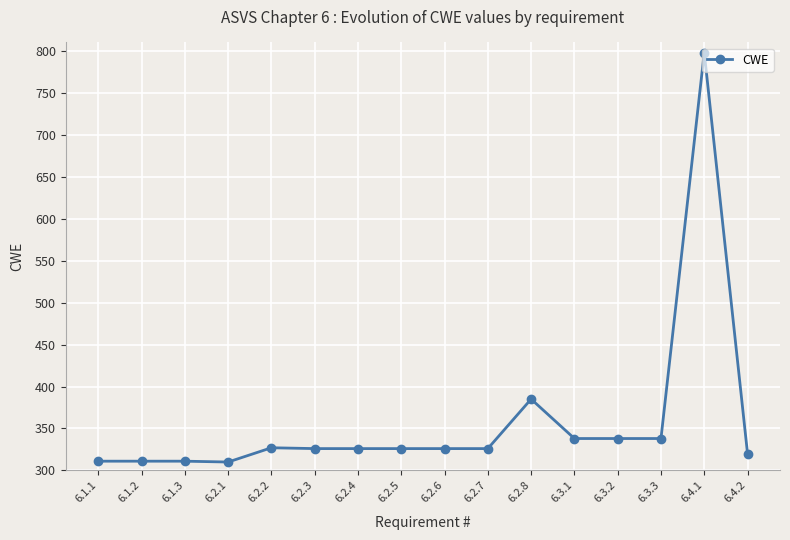

How many lines are shown in the chart?

1